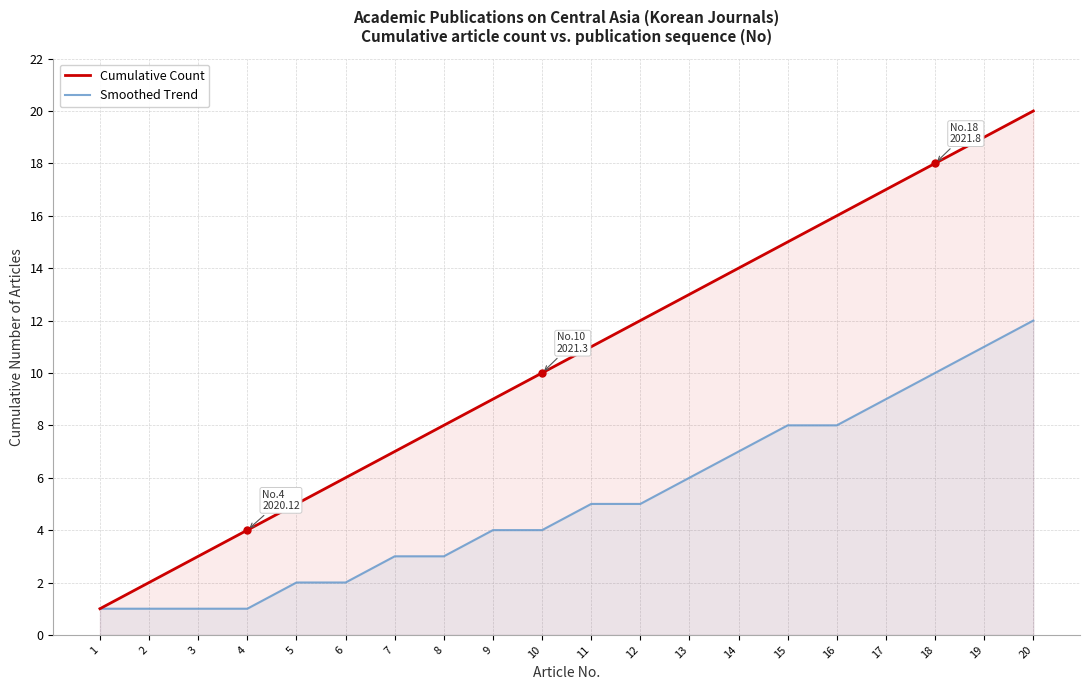

The value of Cumulative Count at 19 is 33. True or false?

False